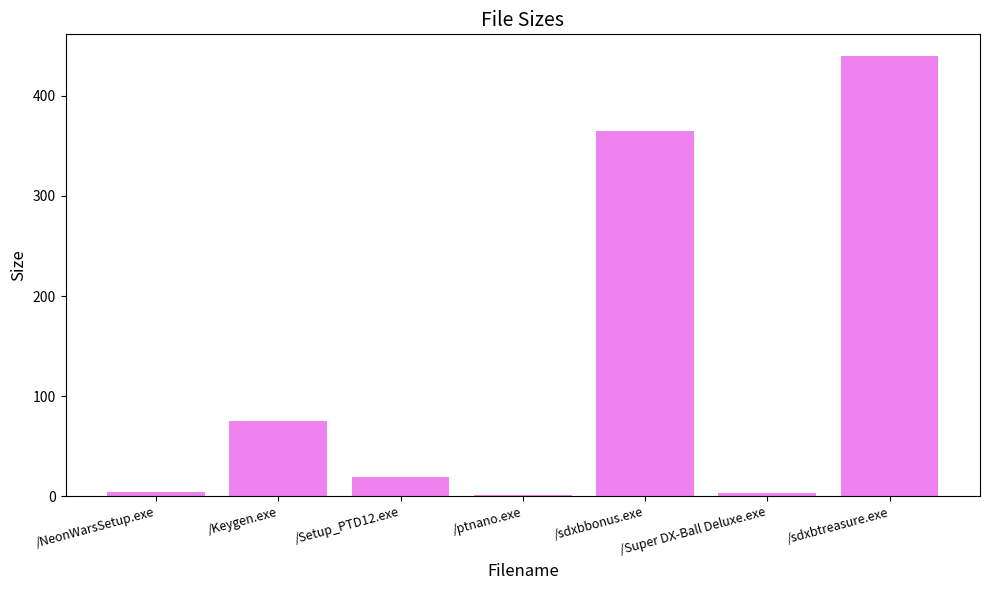

What is the difference between the maximum and minimum values?

437.8